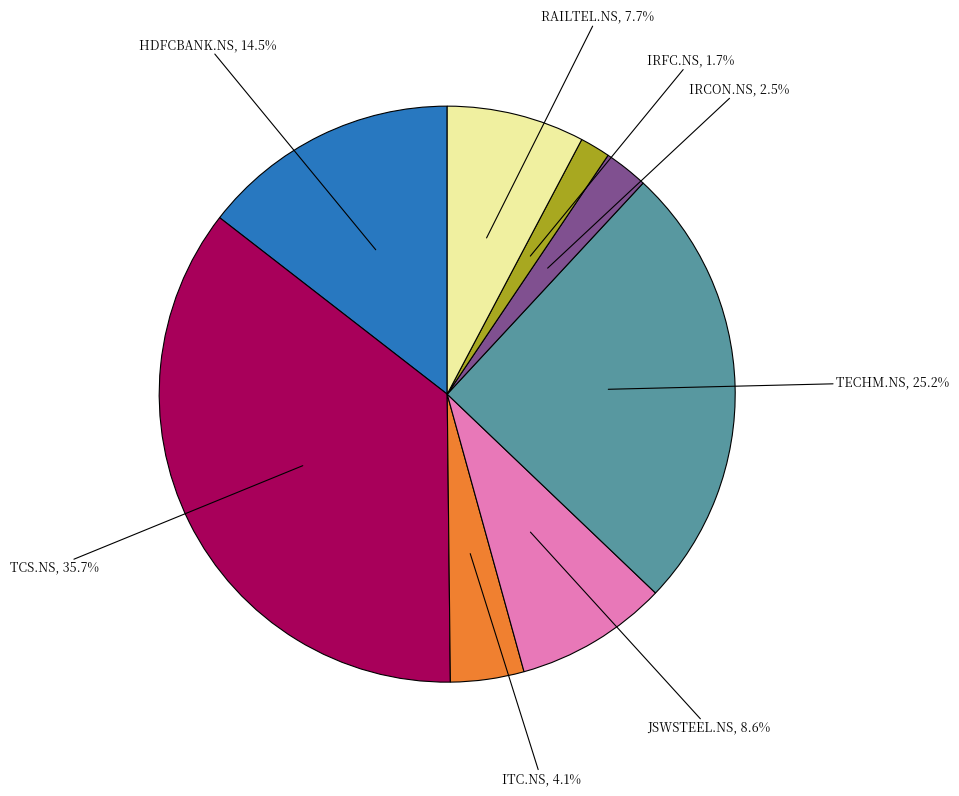

Which category has the biggest portion of the pie?

TCS.NS